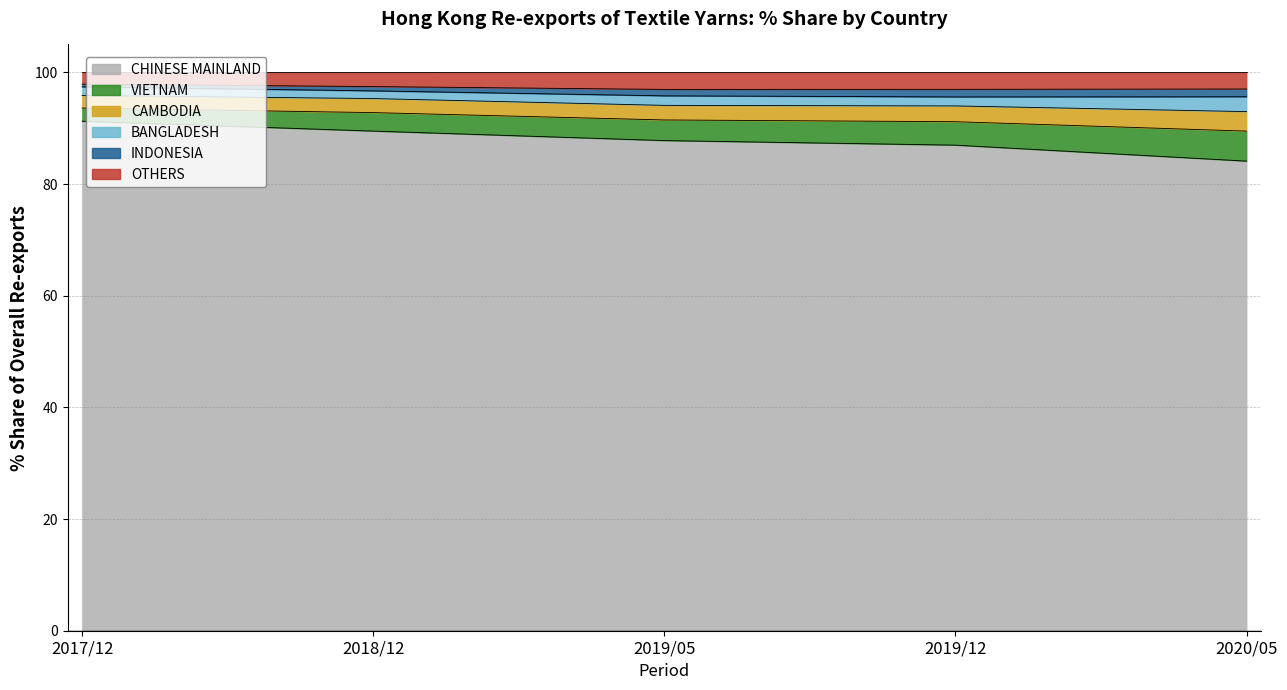

Does the chart display data point markers on the line(s)?

No